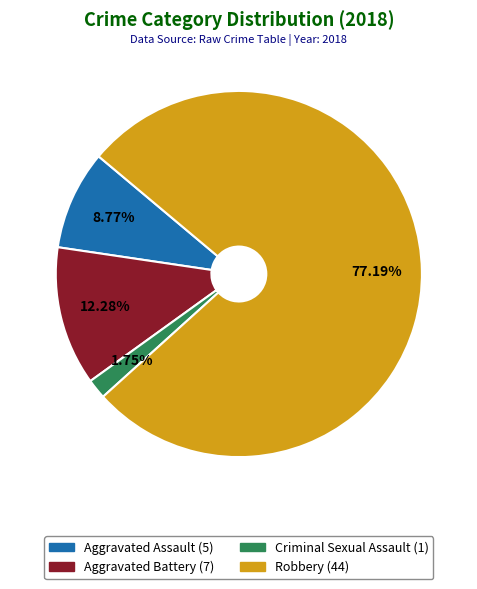

Do Criminal Sexual Assault and Robbery together represent more than half of the pie?

Yes